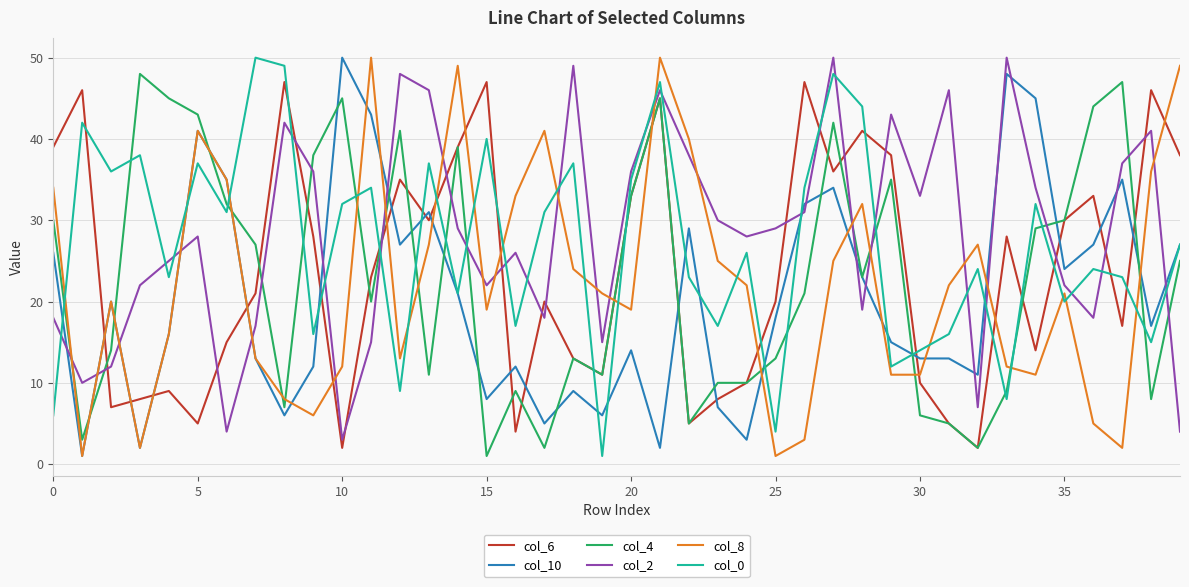

After their last crossing, which series has the higher values: col_8 or col_4?

col_8